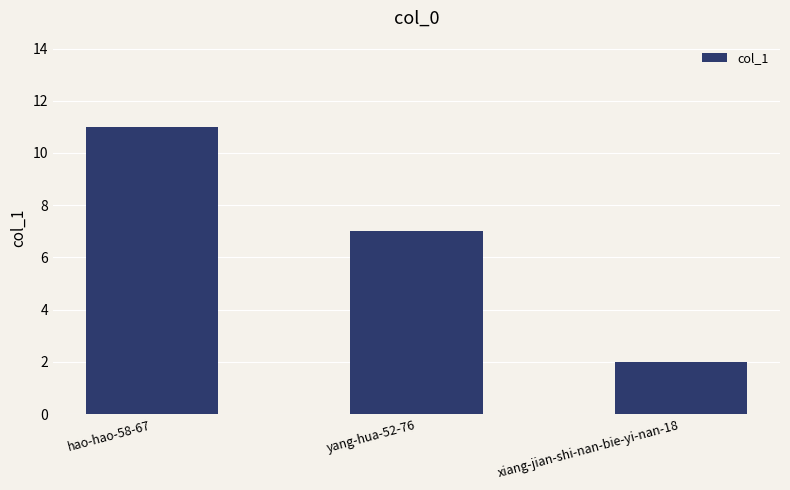

What is the label of the 1st bar from the left?

hao-hao-58-67